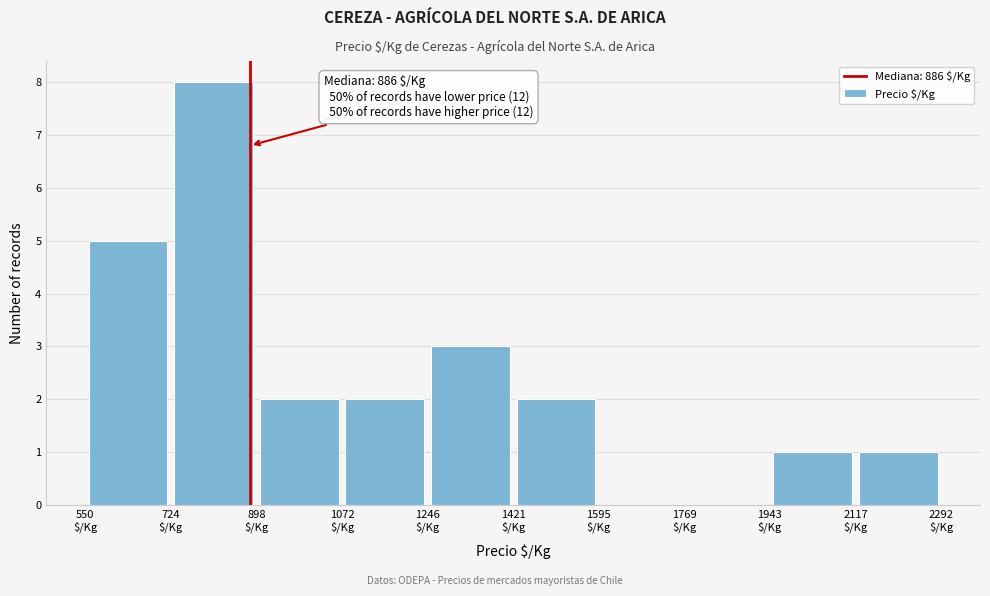

Which range on the x-axis has the tallest bar?

720 to 900